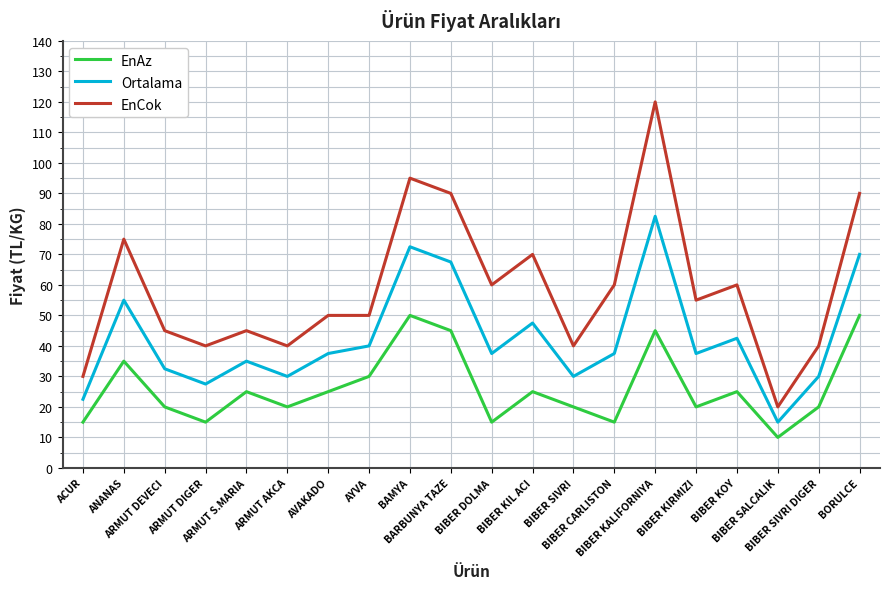

Which series has the largest total across all categories?

EnCok